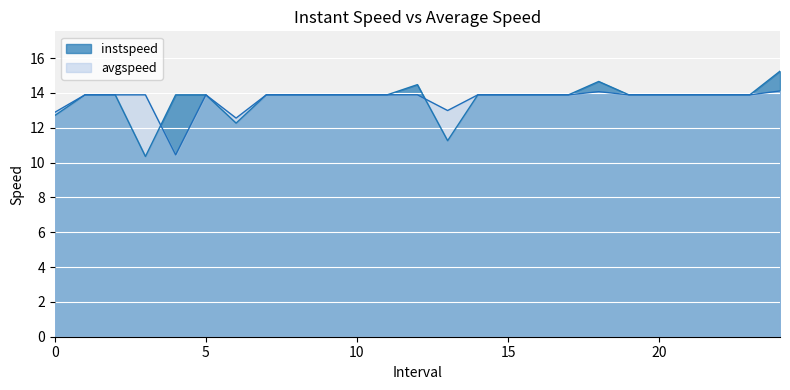

What is the label of the 8th point from the right?

17.0